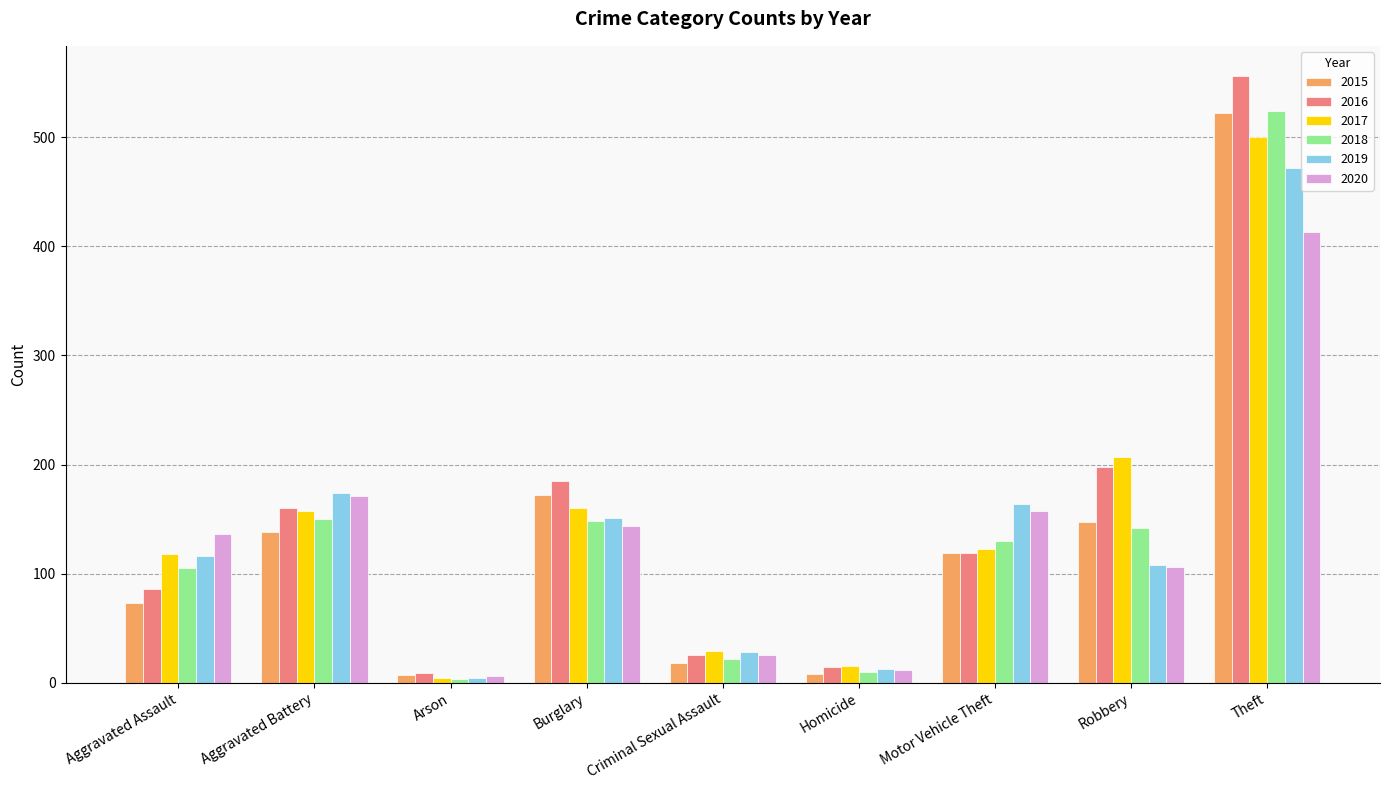

At how many categories does at least one series exceed 245?

1